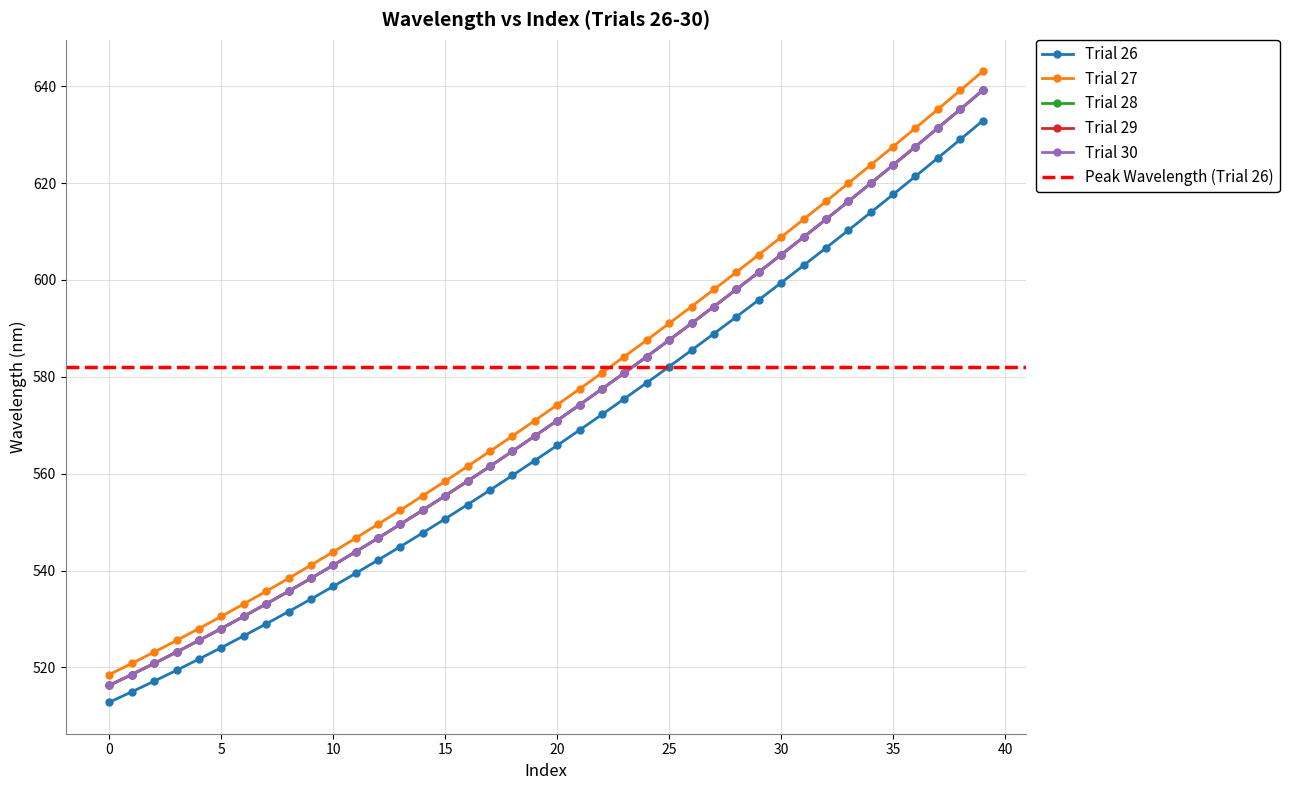

Is it true that Trial 27 equals 857.5 at 20?

False